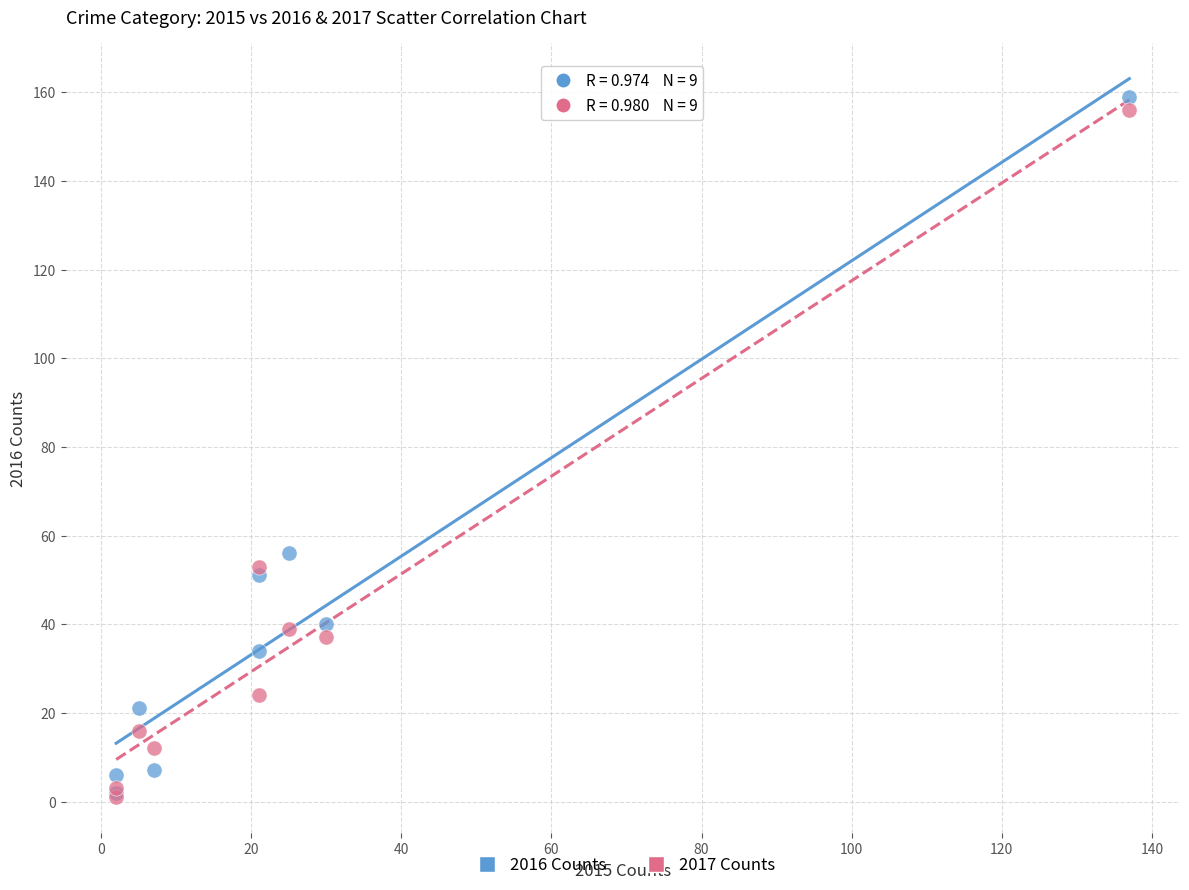

In the 2016 Counts series, what Y value is closest to 80?

56